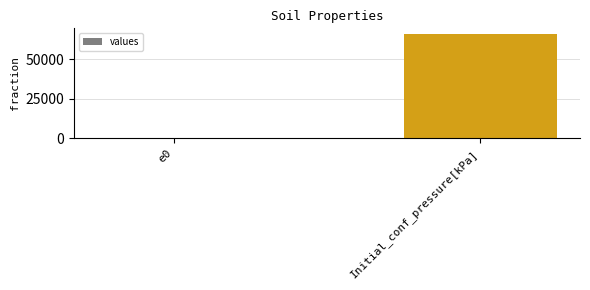

Count the number of data series in this chart.

1